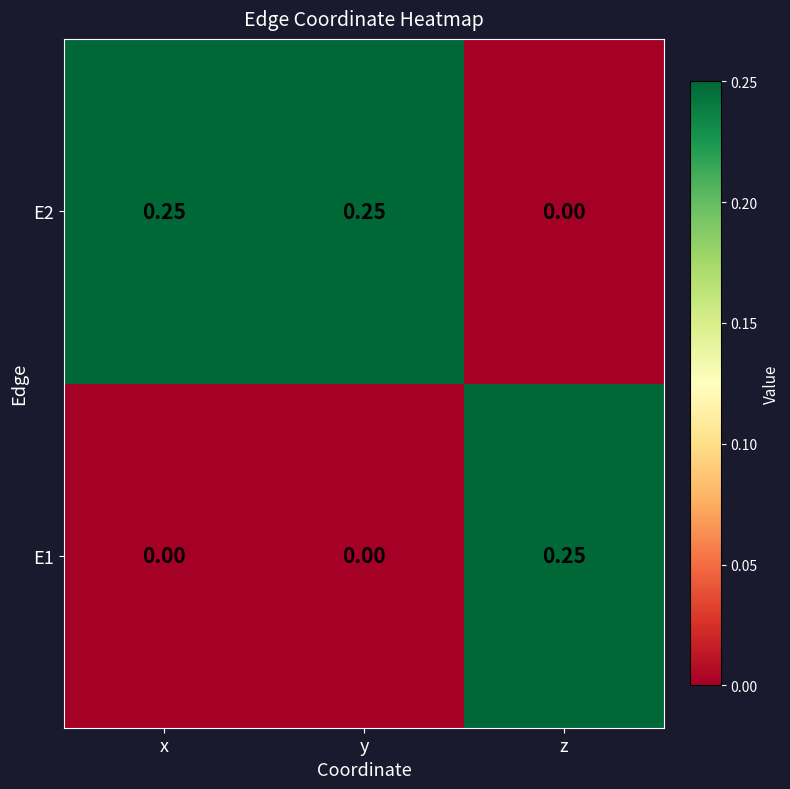

At which label does E2 reach its minimum?

z